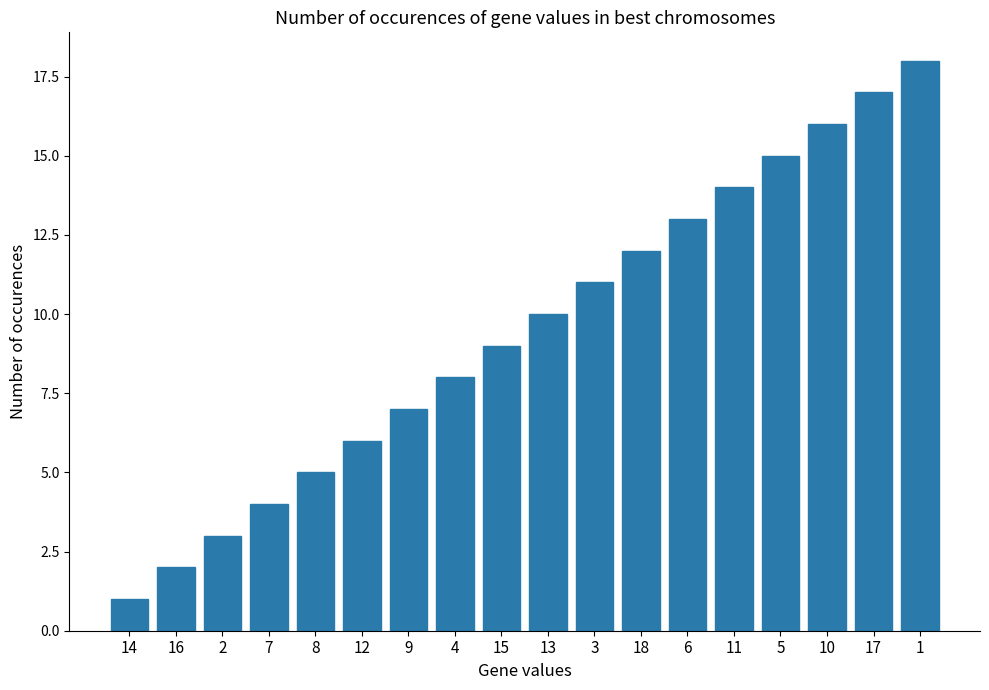

Rank the categories by value from lowest to highest.

14, 16, 2, 7, 8, 12, 9, 4, 15, 13, 3, 18, 6, 11, 5, 10, 17, 1